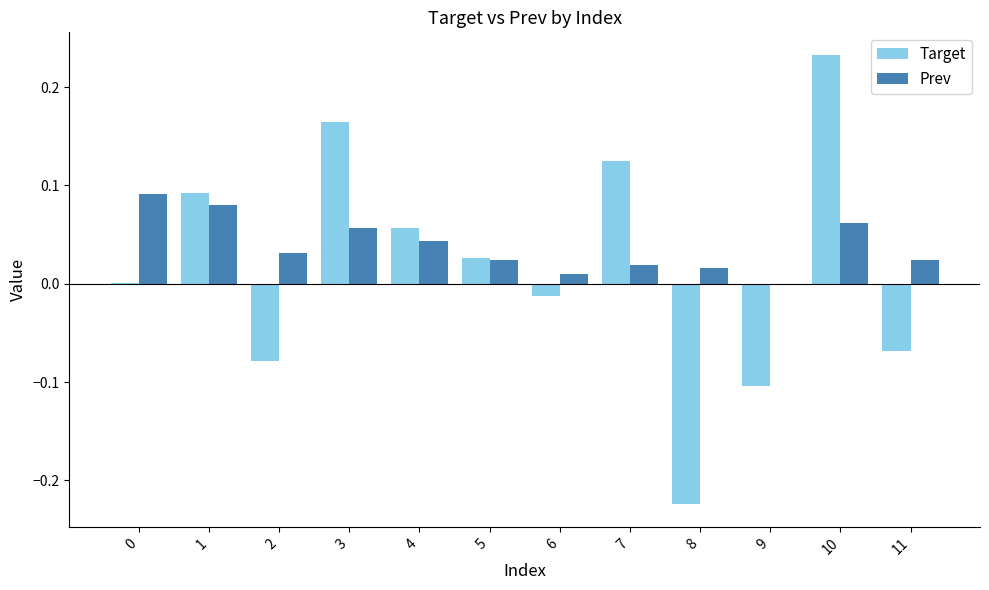

Between 6 and 11, which series saw the biggest shift?

Target